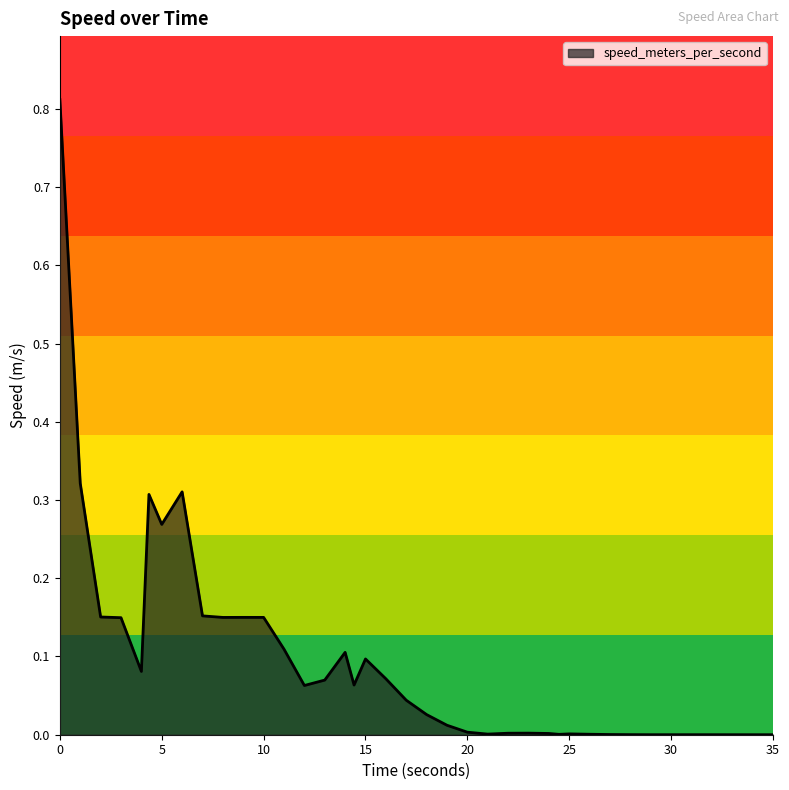

Does the chart display data point markers on the line(s)?

No